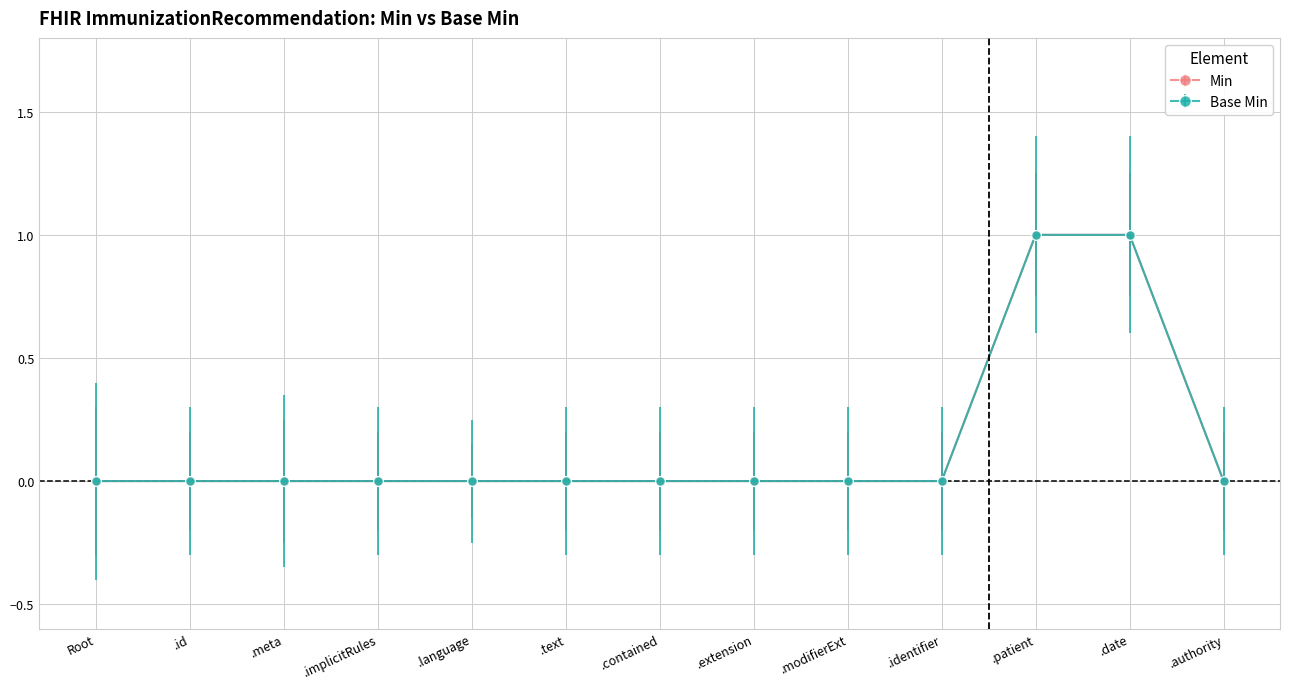

Is this an area chart (filled region under the line)?

No